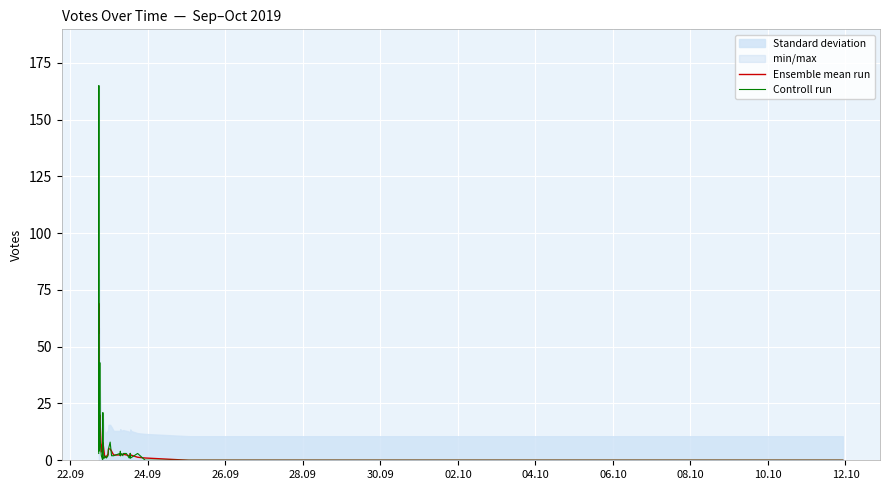

Which series has the largest total across all categories?

Controll run